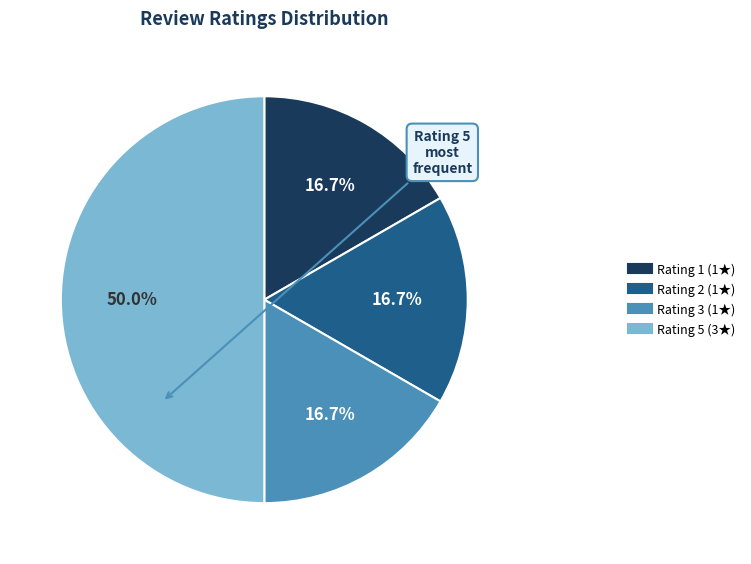

Count the number of slices in the pie.

4